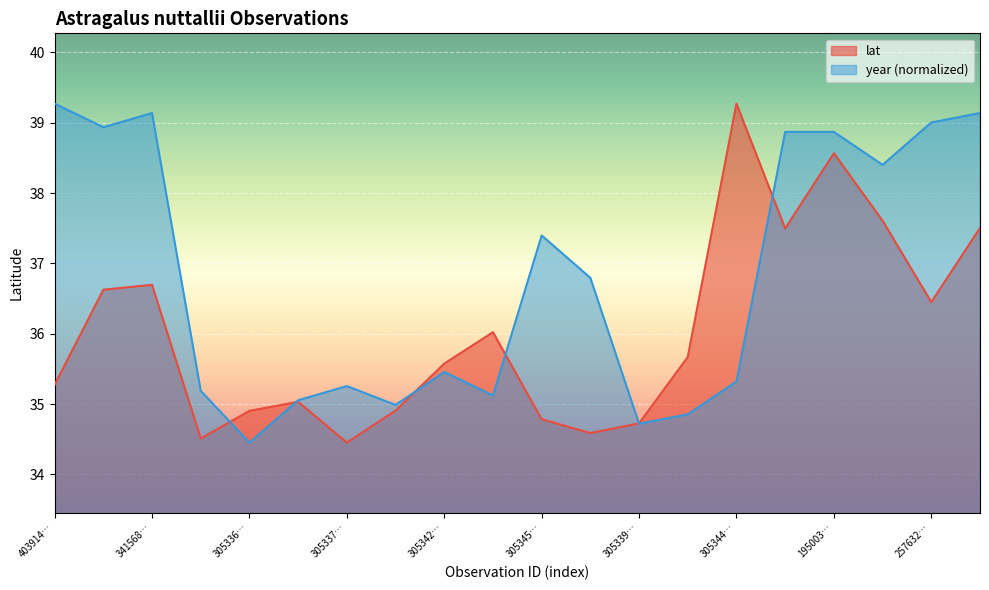

True or false: year has a value of 35.1 at 3053366719.

True